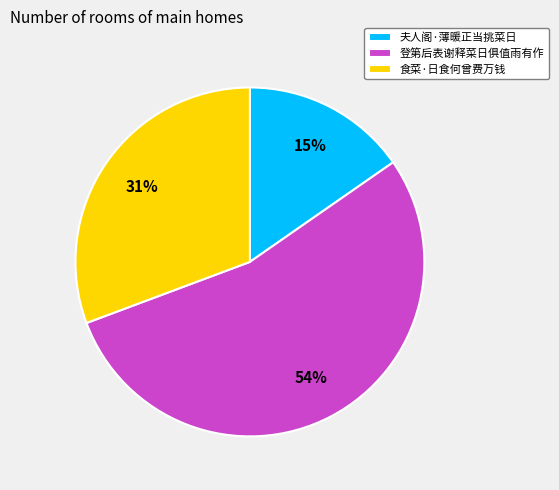

Which slice is the largest?

登第后表谢释菜日俱值雨有作